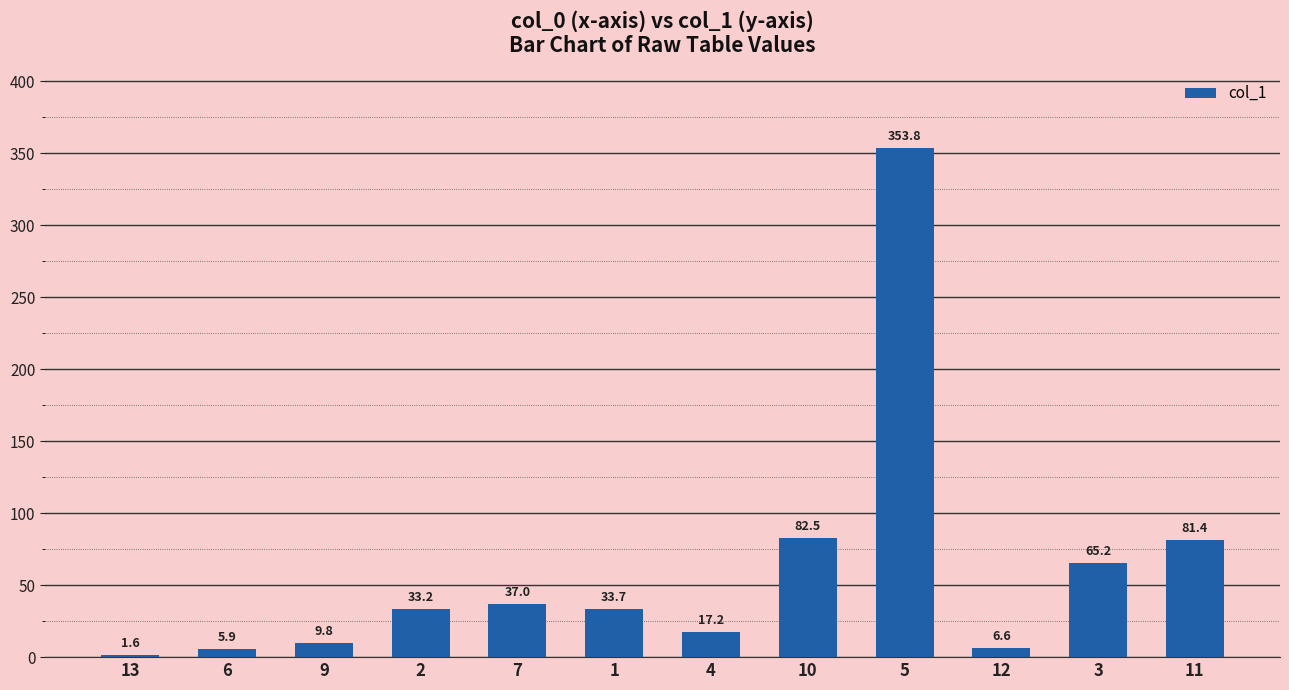

Approximately how many times larger is the value at 4 compared to 9?

1.8